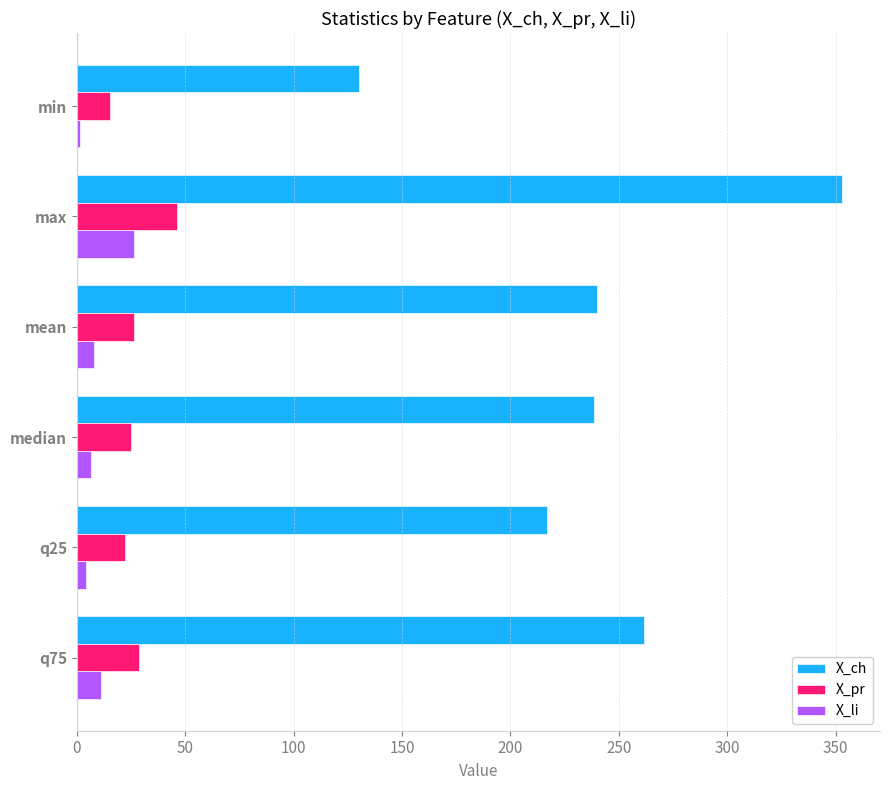

At mean, list the series in order from smallest to largest.

X_li, X_pr, X_ch